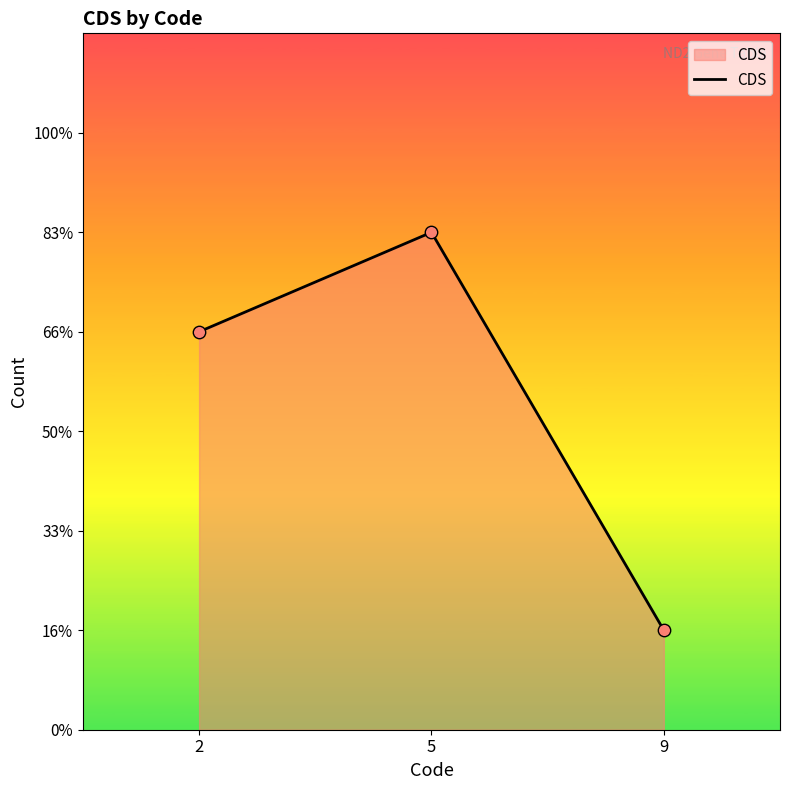

Between 2 and 9, which is larger?

2